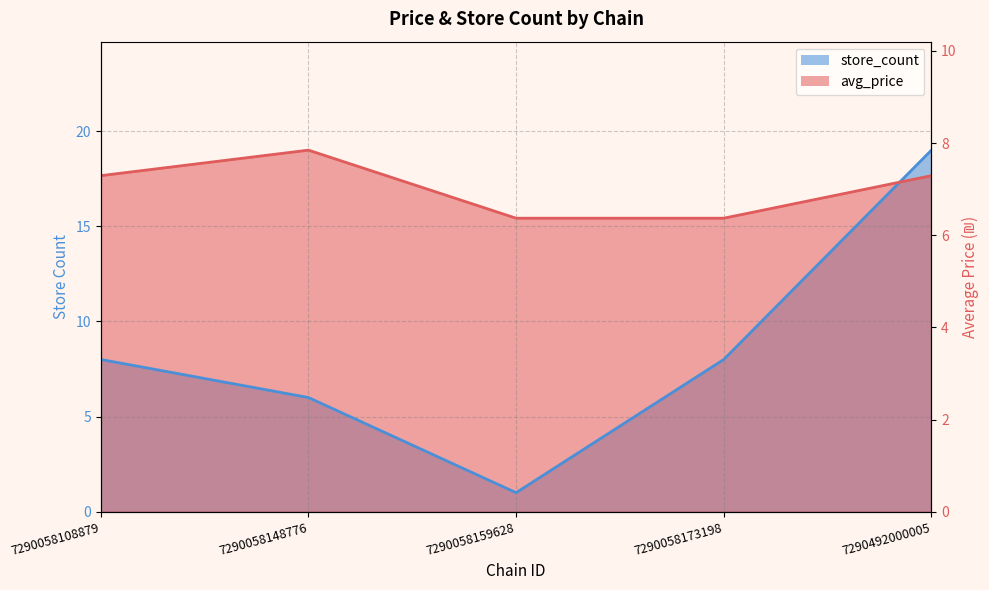

True or false: avg_price has more than 1 points higher than both neighbors.

False